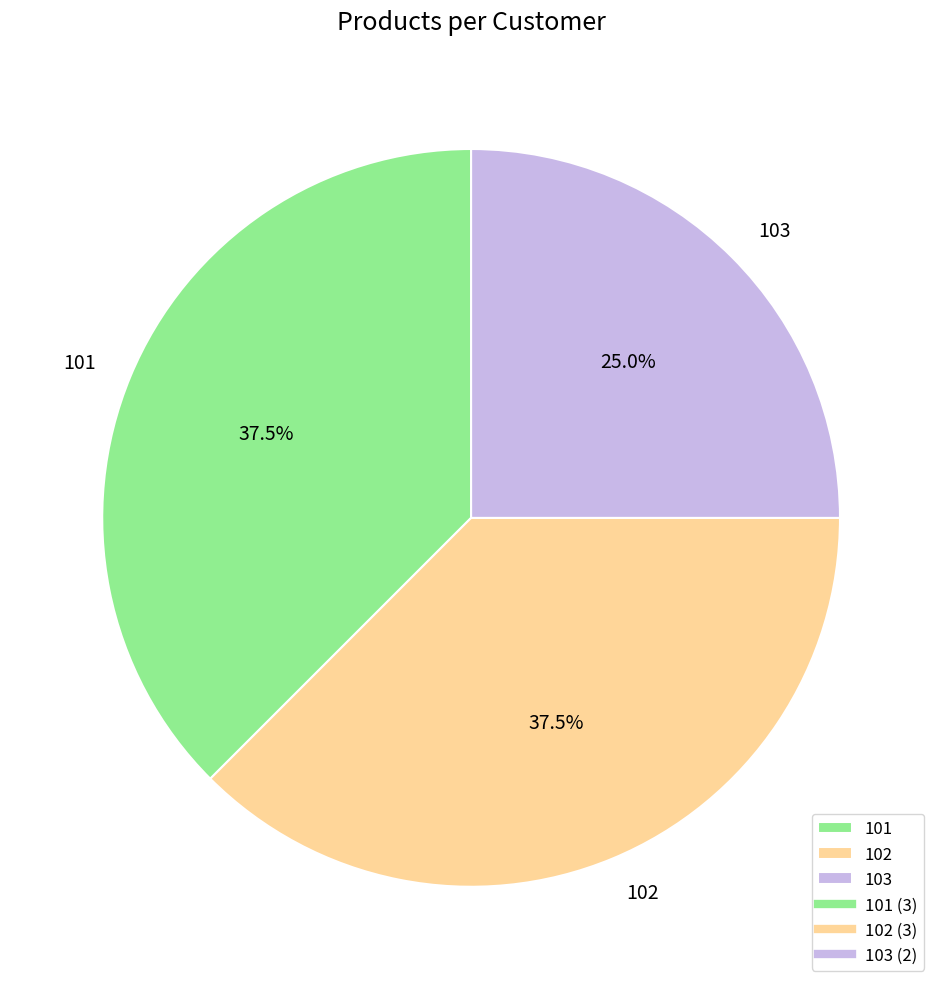

Which category has the smallest portion of the pie?

103